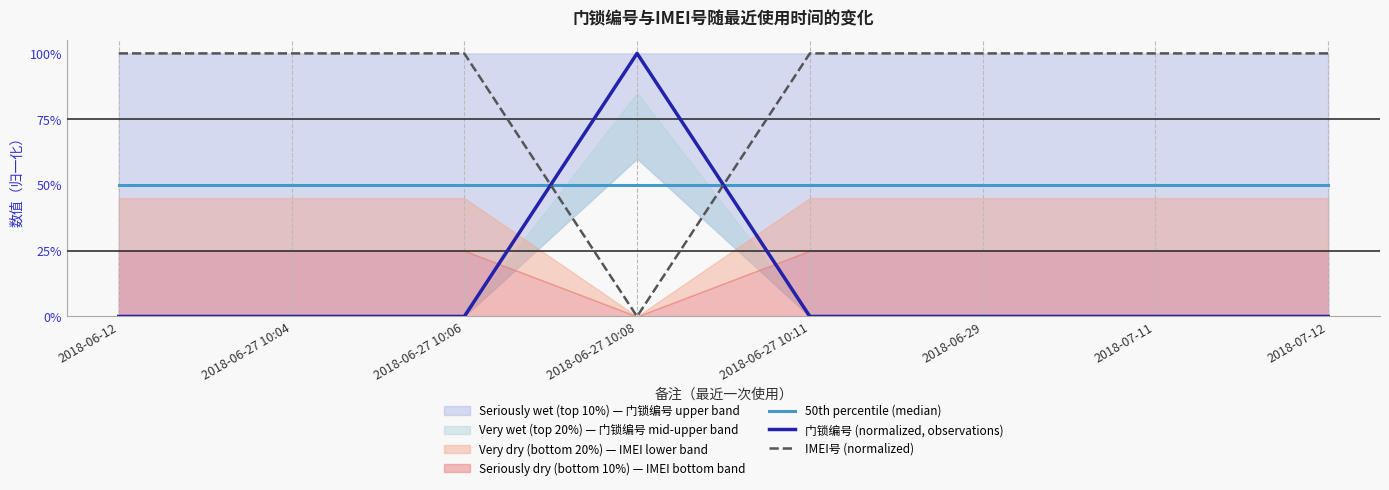

How many lines are shown in the chart?

3